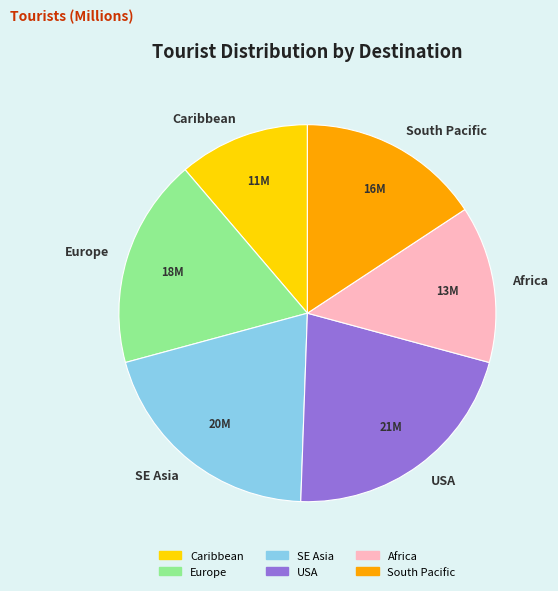

Is it true that Africa is 4% of the pie?

False